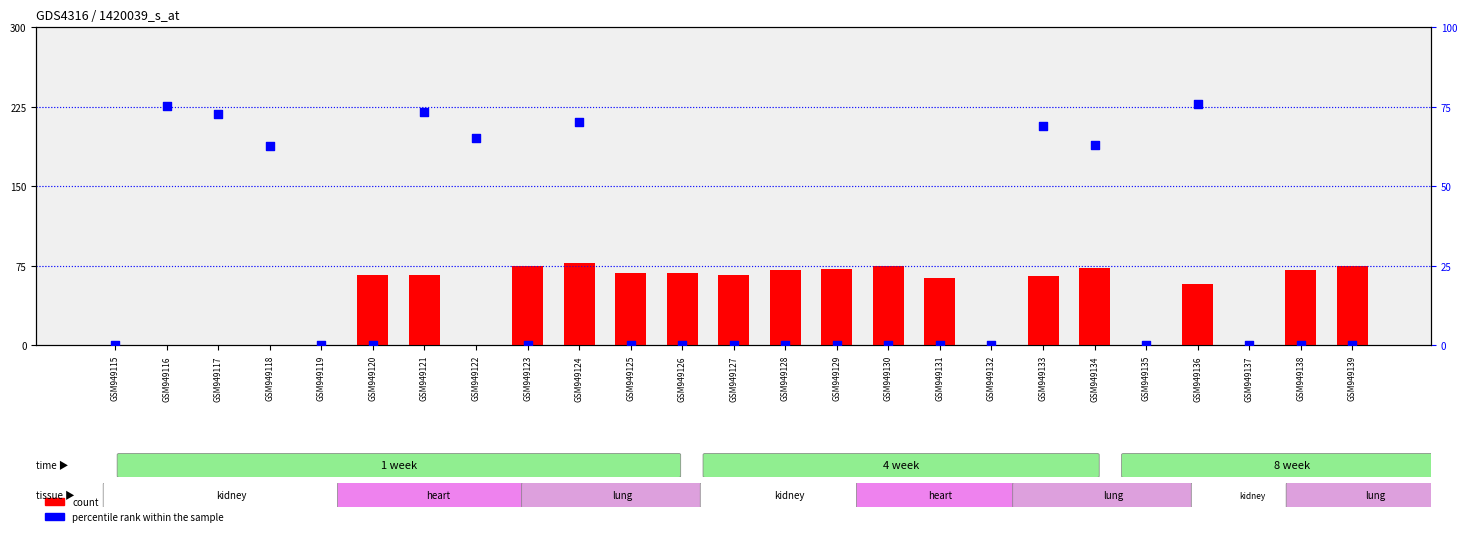

What are all the series names shown in the legend?

count, percentile rank within the sample